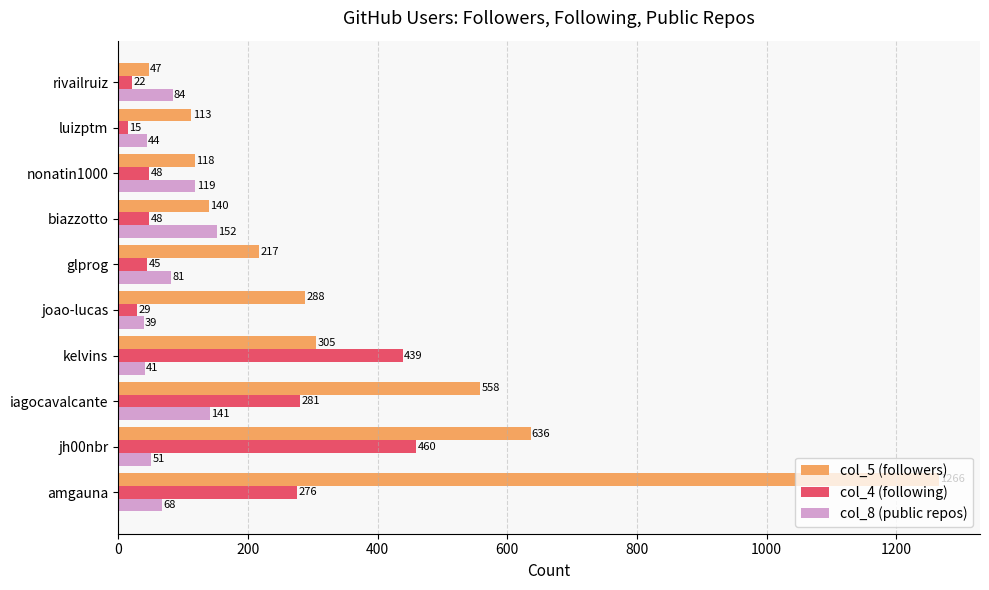

Which category has the lowest value in the col_5 (followers) series?

rivailruiz